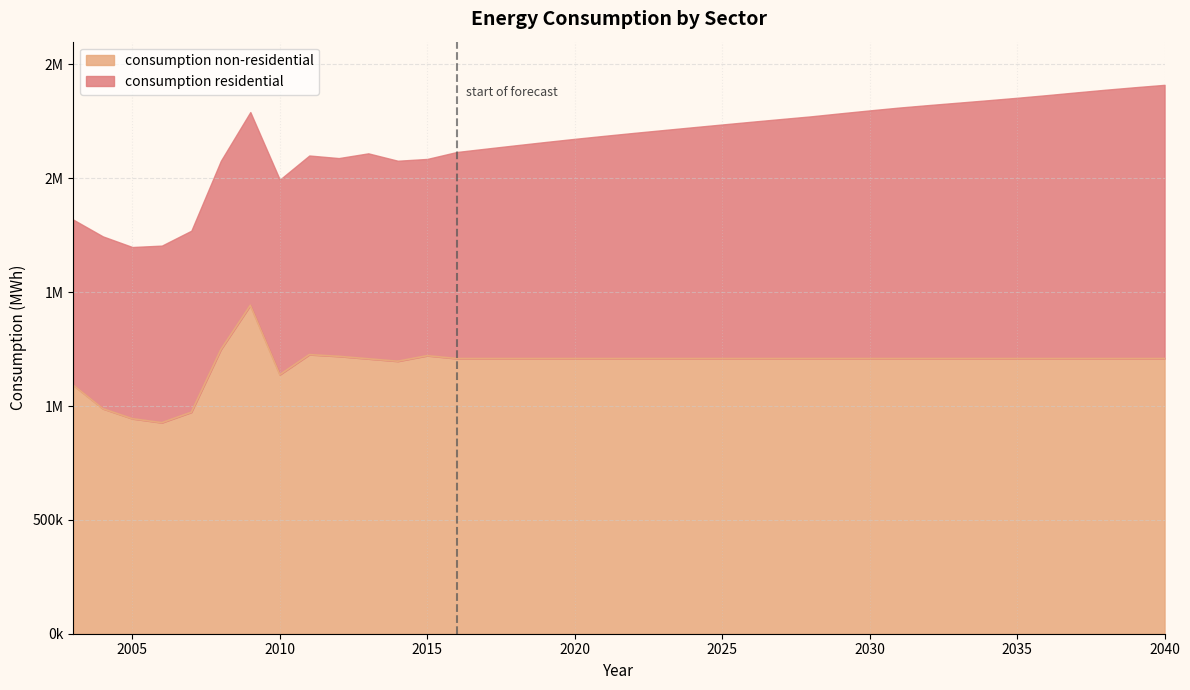

Between 2008 and 2023, which is larger?

2008